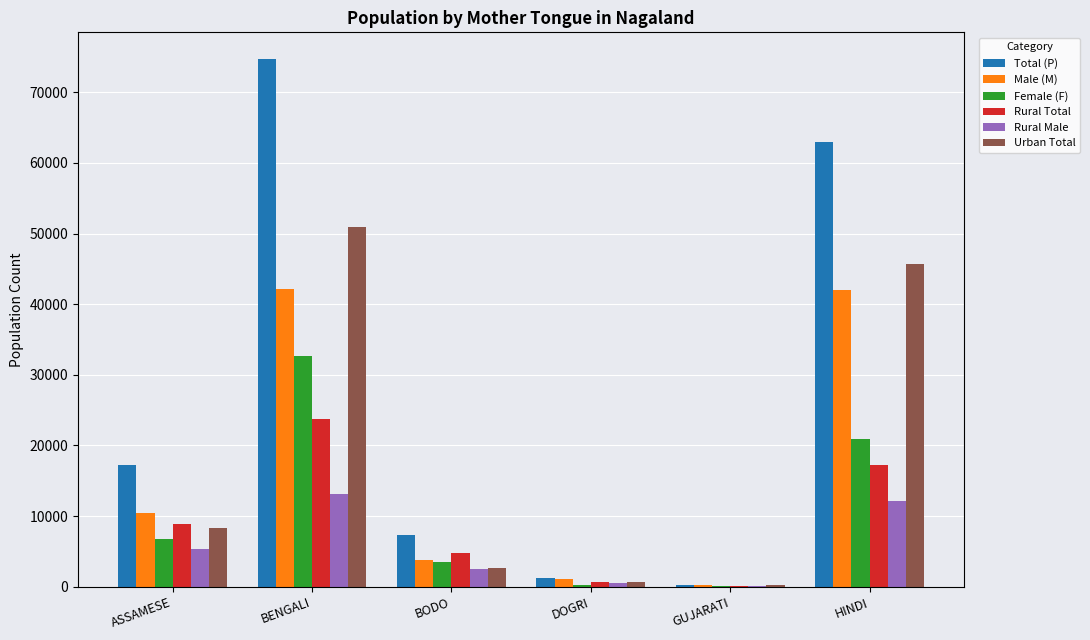

Between ASSAMESE and DOGRI, which series saw the biggest shift?

Total (P)